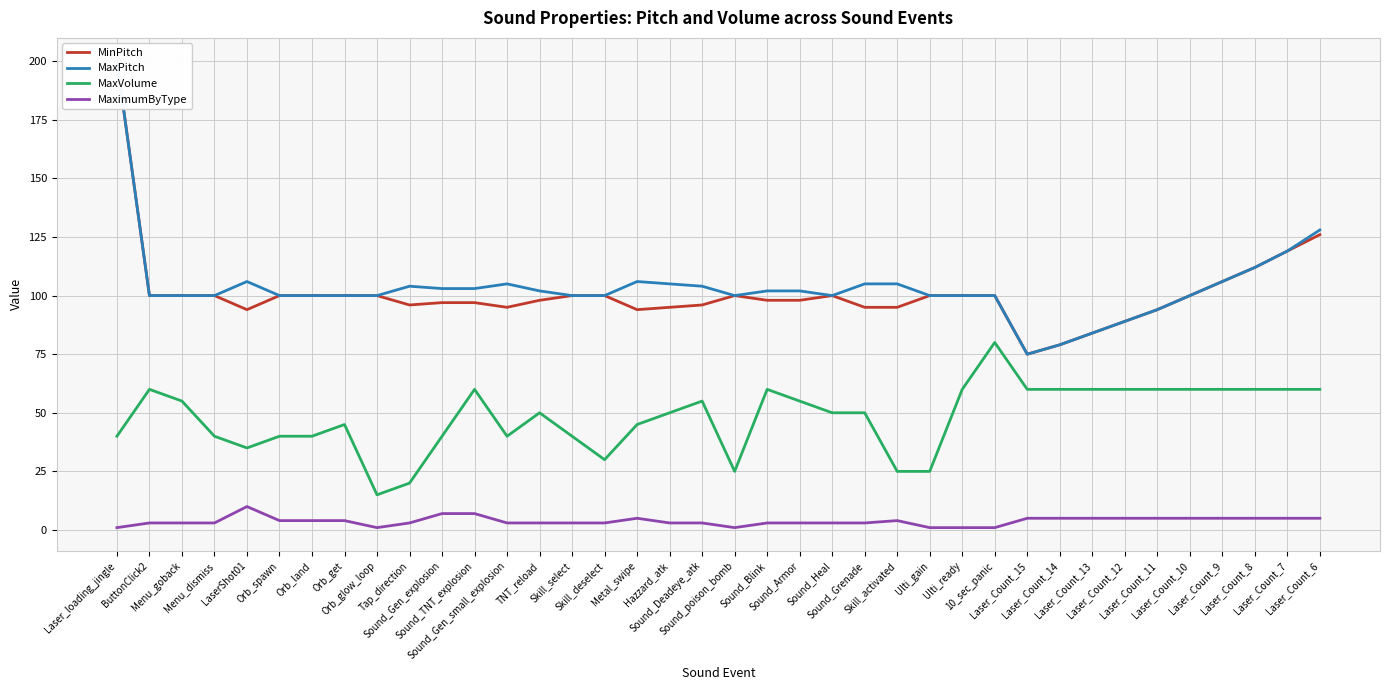

Count the number of categories in the chart.

38